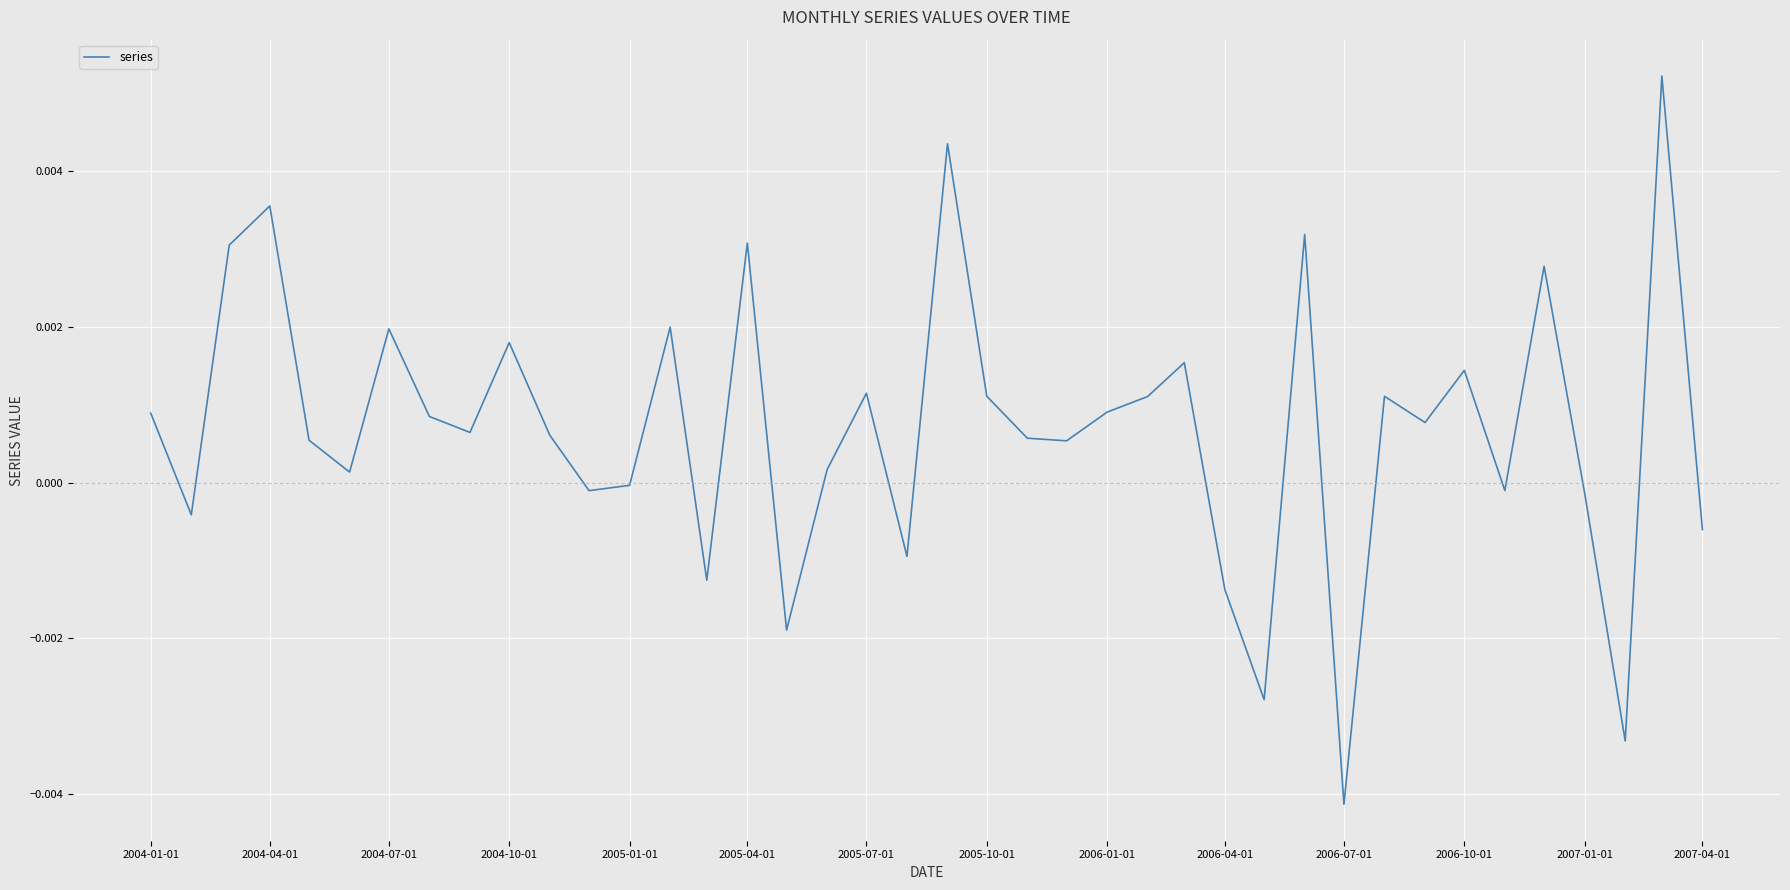

Which category has the lowest value across all series?

2006-07-01